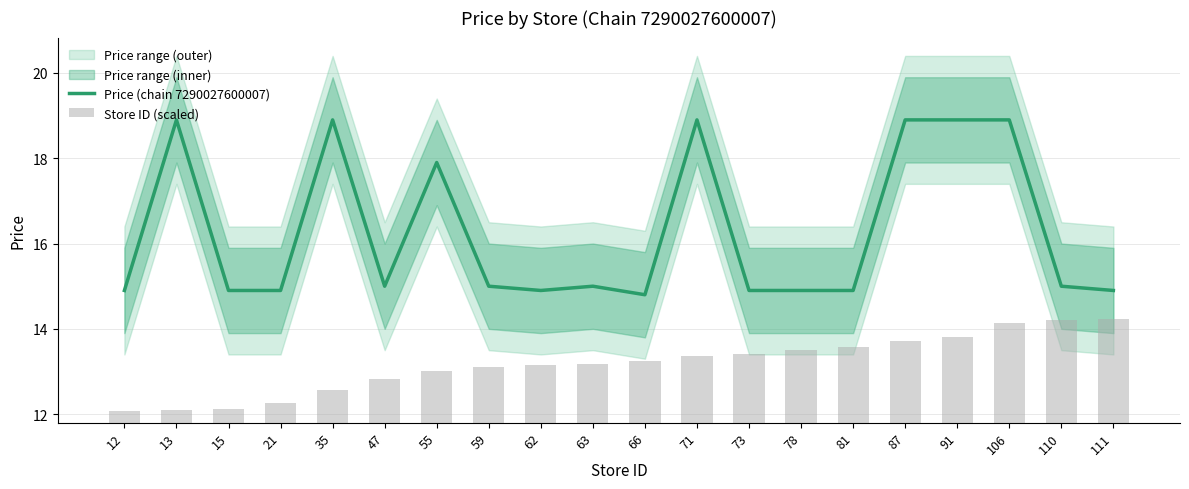

What is the maximum value shown in the chart?

18.9